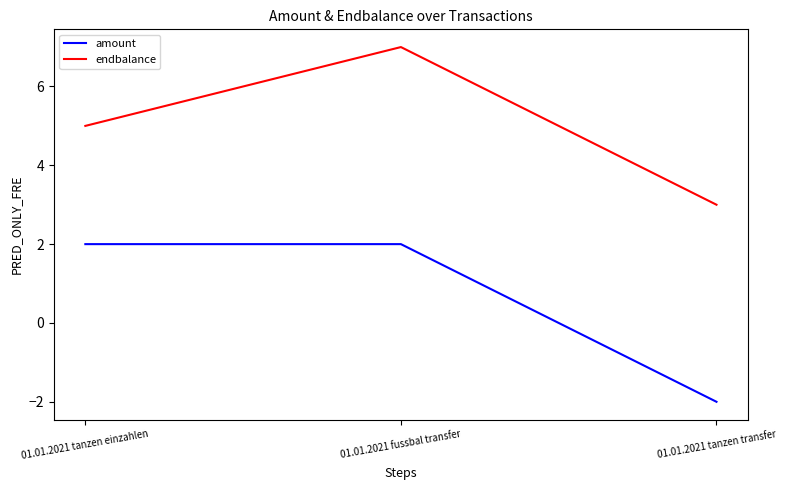

Does the chart have visible grid lines?

No